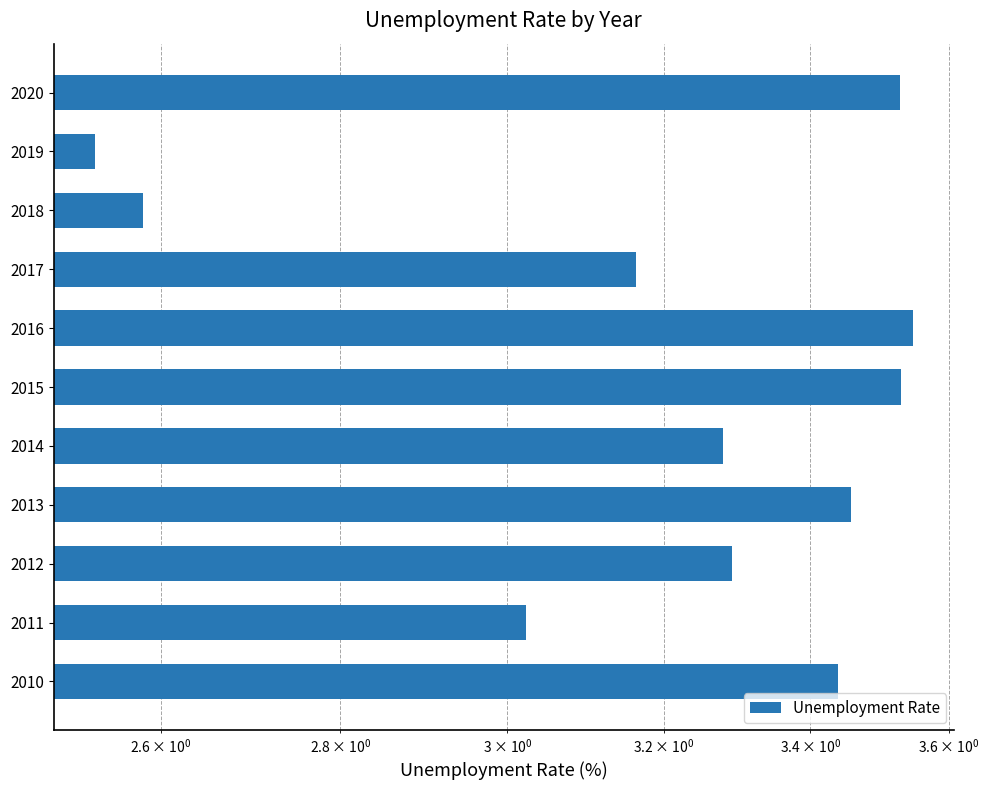

What is the greatest value displayed?

3.5